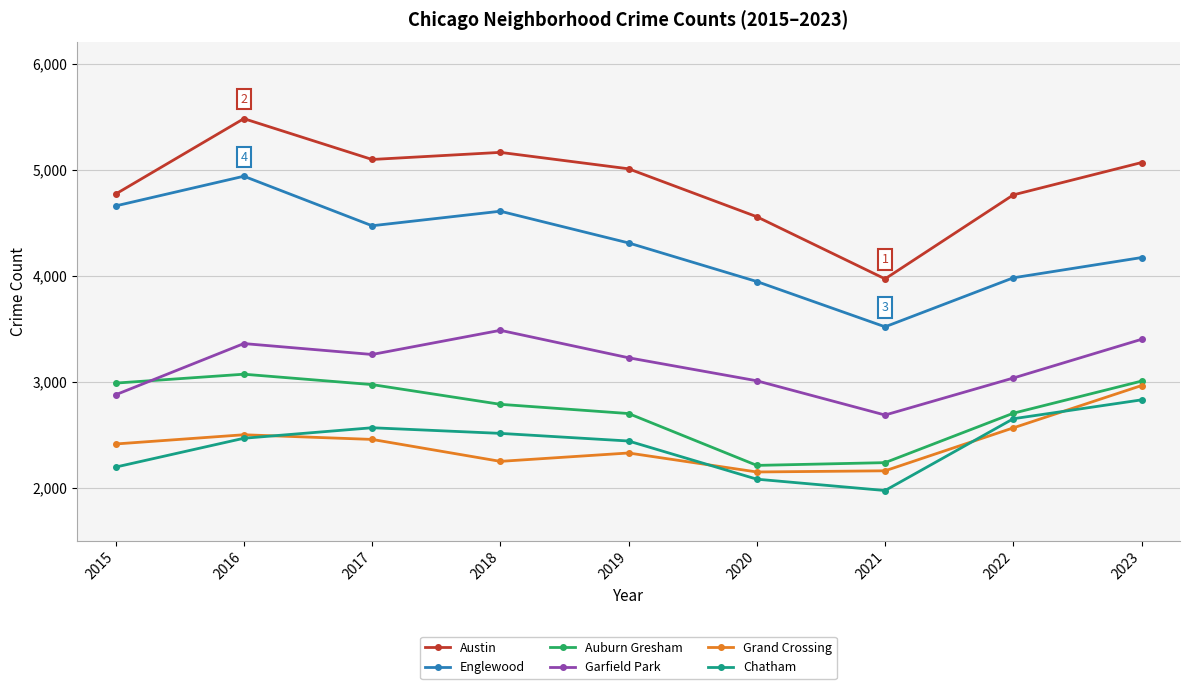

True or false: Auburn Gresham and Chatham cross at least once.

False